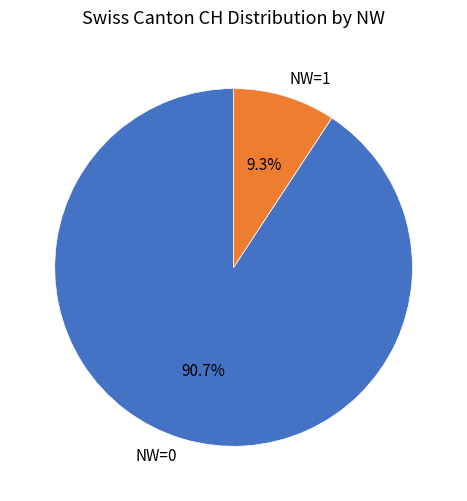

What portion of the pie excludes NW=0?

9.3%